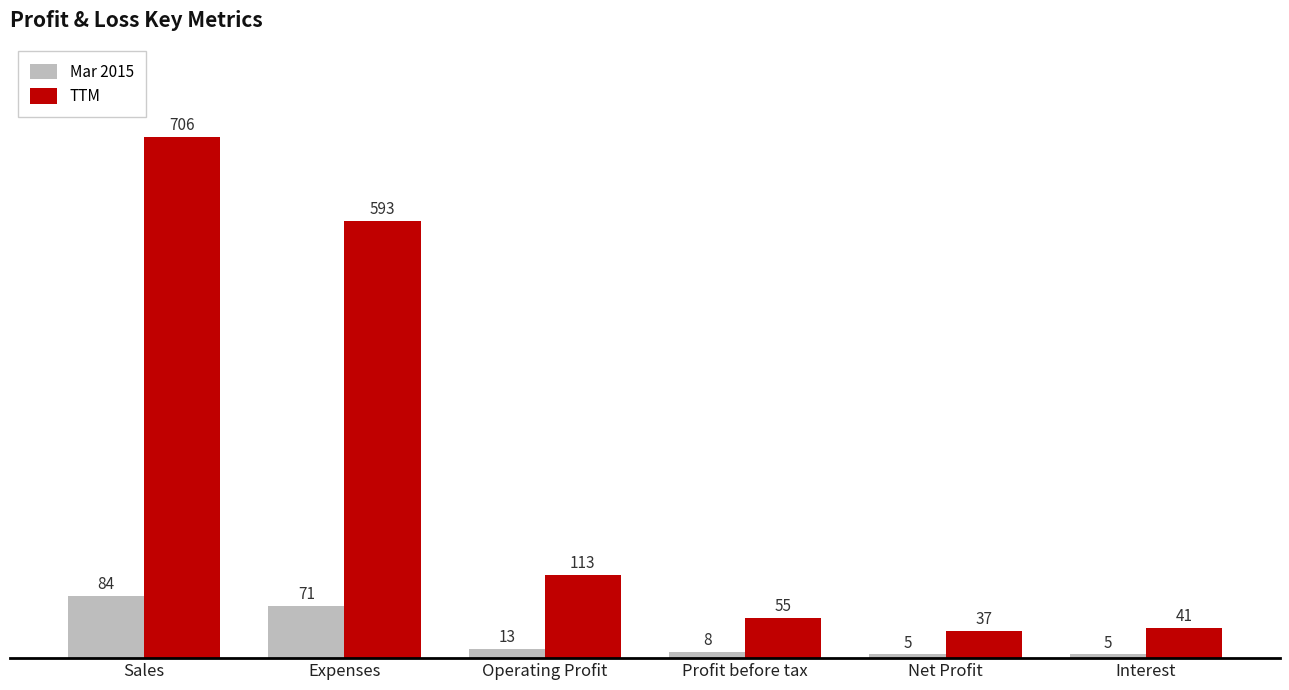

Reading left to right, list all the values displayed in this chart.

Mar 2015: Sales=84	Expenses=71	Operating Profit=13	Profit before tax=8	Net Profit=5	Interest=5
TTM: Sales=706	Expenses=593	Operating Profit=113	Profit before tax=55	Net Profit=37	Interest=41